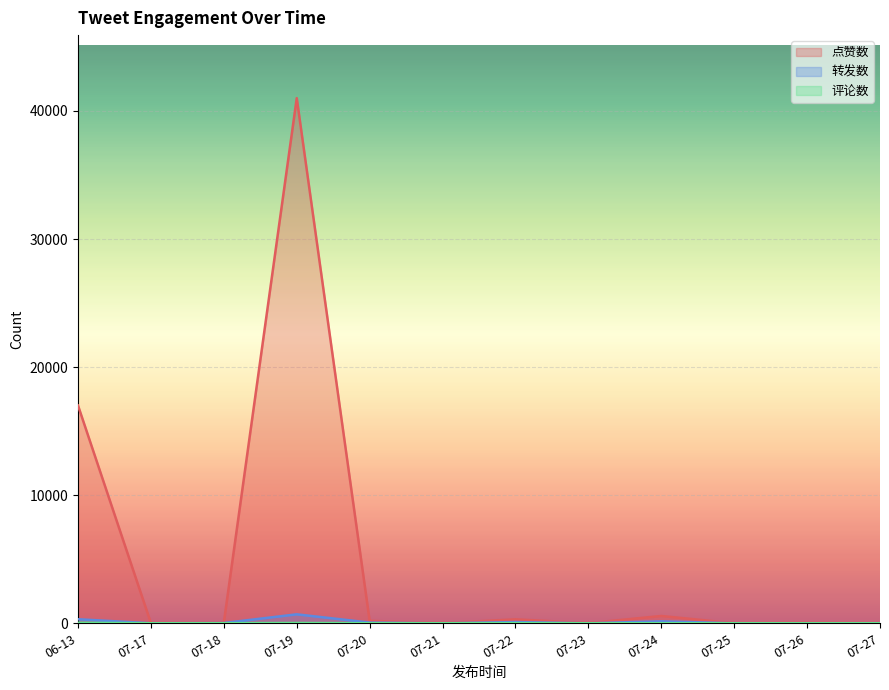

Rank the categories by 点赞数 value from lowest to highest.

07-25, 07-27, 07-17, 07-21, 07-23, 07-26, 07-18, 07-20, 07-22, 07-24, 06-13, 07-19